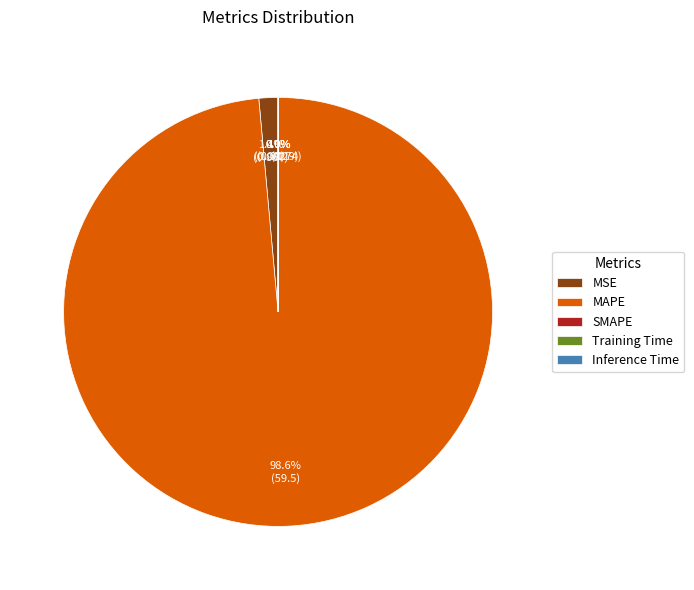

Is there a majority slice in this chart?

Yes